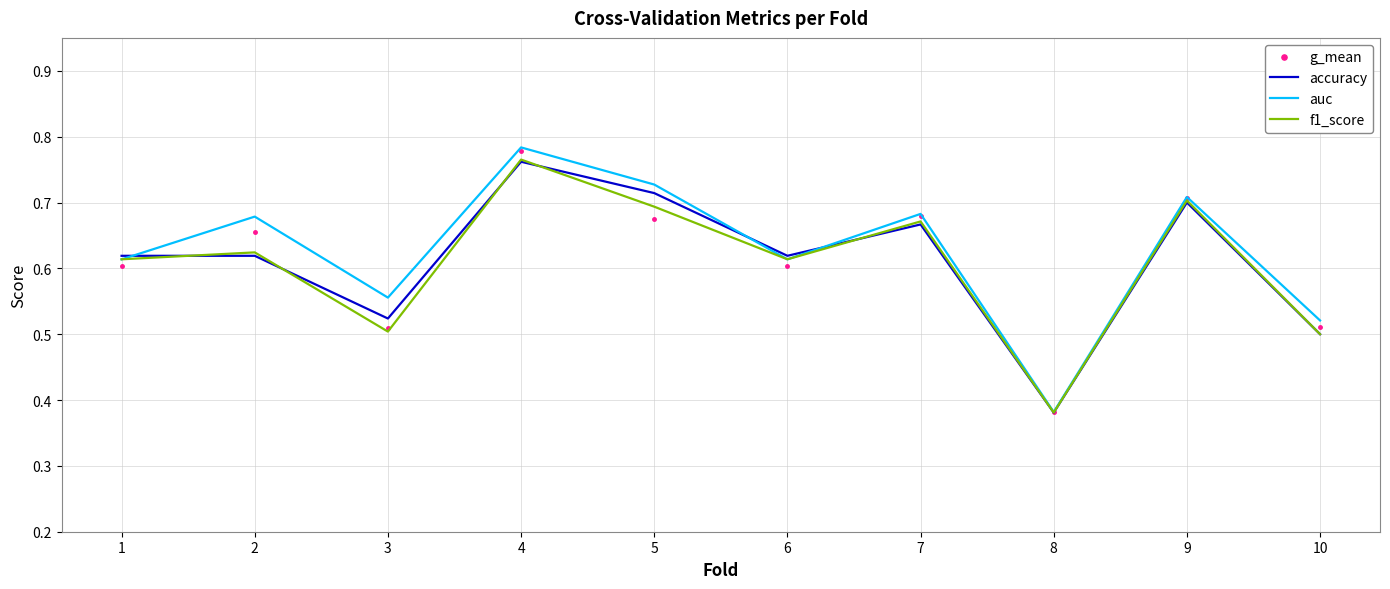

In accuracy, how many points are lower than both neighbors (excluding endpoints)?

3